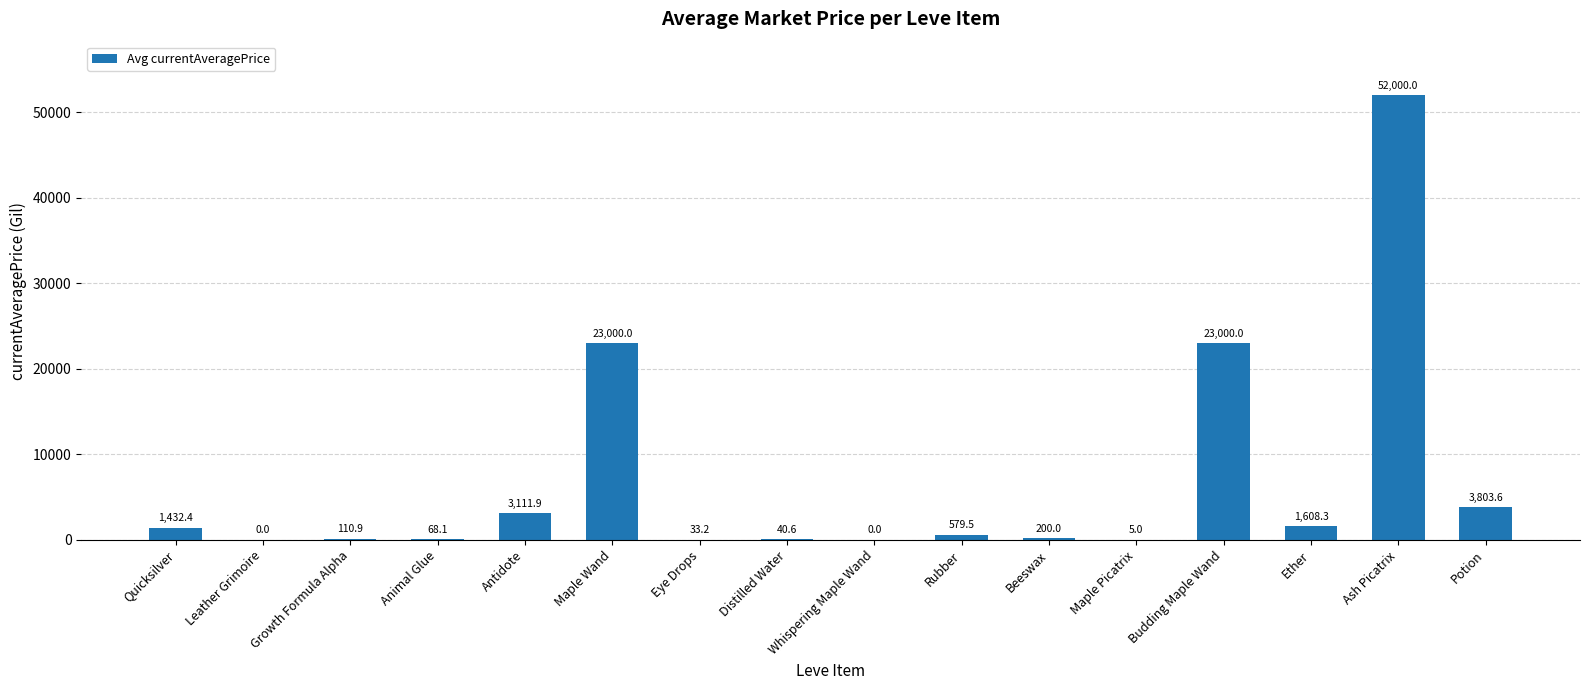

What is the ratio of the value at Ether to the value at Potion?

0.4